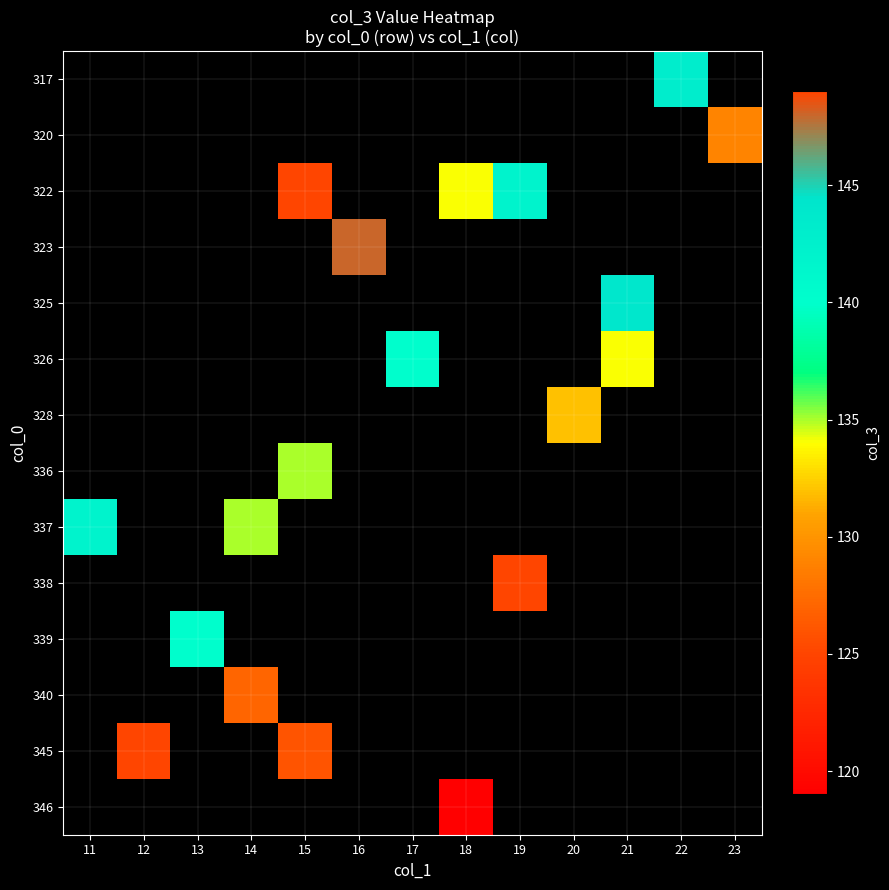

How many values in the 326 series are below 140?

1